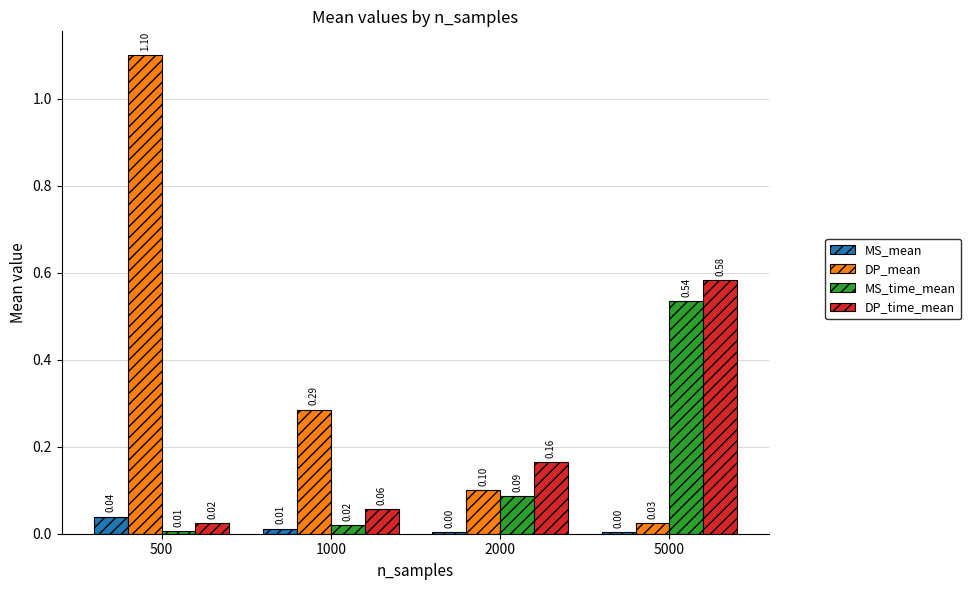

What is the total value across all series at 1000?

0.4